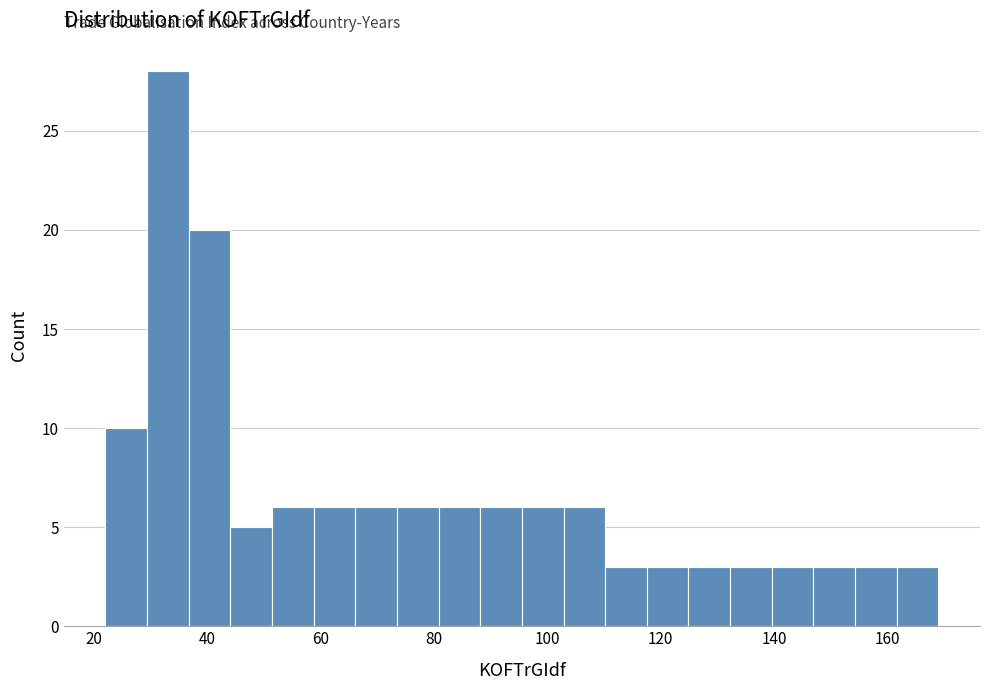

Read against the x-axis, roughly where is the centre of the tallest bar?

34